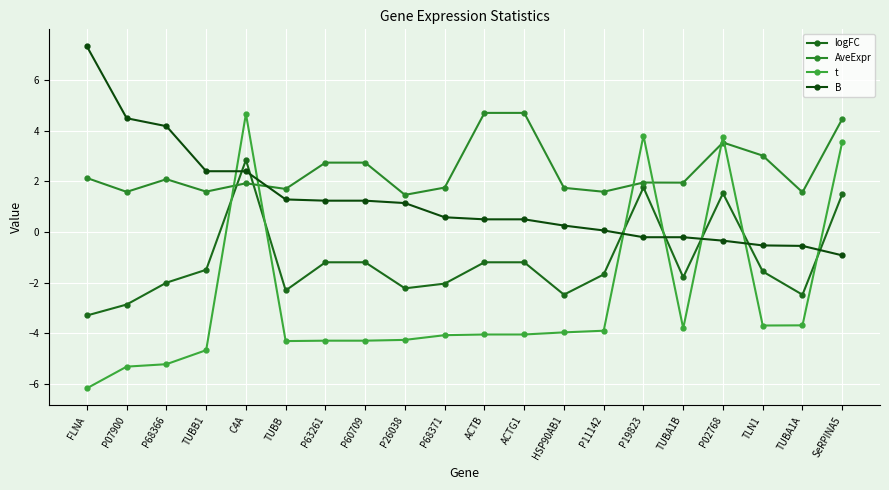

What is the value of the B point at the 13th from the left?

0.3